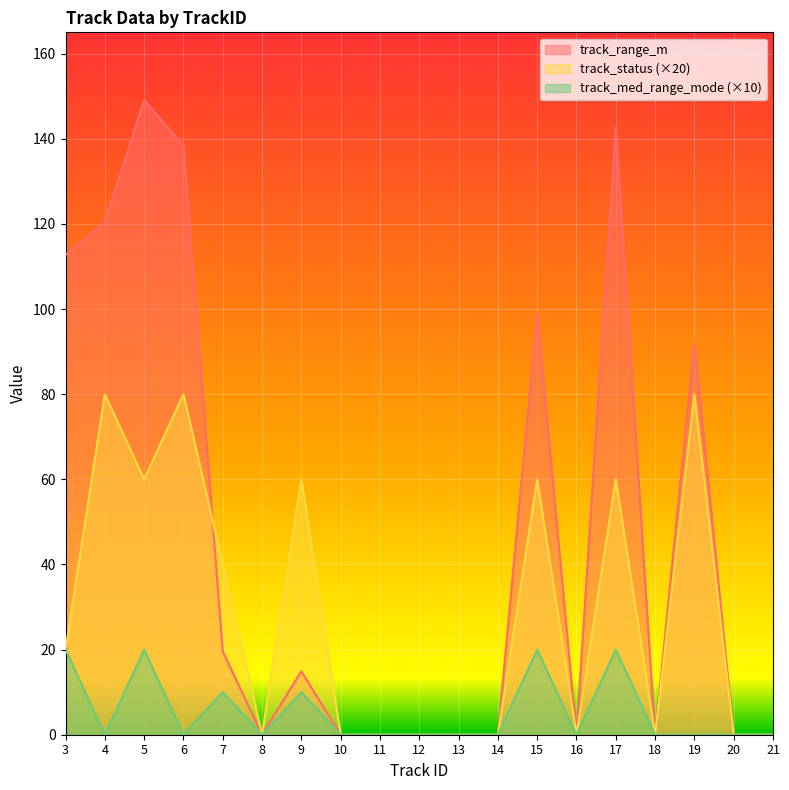

Reading left to right, transcribe all the data shown in this chart.

track_range_m: 3=112.7	4=120.4	5=149.1	6=138.3	7=19.6	8=0.0	9=14.9	10=0.0	11=0.0	12=0.0	13=0.0	14=0.0	15=99.0	16=0.0	17=142.7	18=0.0	19=91.9	20=0.0	21=0.0
track_status: 3=20.0	4=80.0	5=60.0	6=80.0	7=40.0	8=0.0	9=60.0	10=0.0	11=0.0	12=0.0	13=0.0	14=0.0	15=60.0	16=0.0	17=60.0	18=0.0	19=80.0	20=0.0	21=0.0
track_med_range_mode: 3=20.0	4=0.0	5=20.0	6=0.0	7=10.0	8=0.0	9=10.0	10=0.0	11=0.0	12=0.0	13=0.0	14=0.0	15=20.0	16=0.0	17=20.0	18=0.0	19=0.0	20=0.0	21=0.0